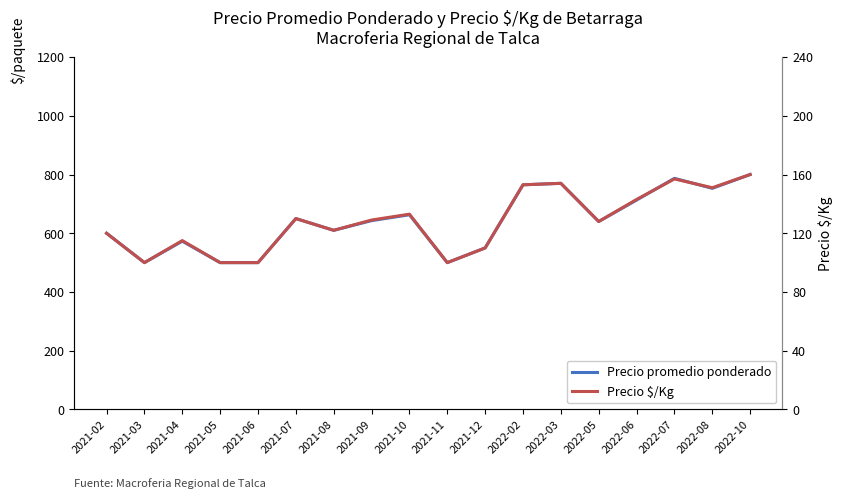

Is the value of Precio $/Kg at 2022-08 greater than the value of Precio promedio ponderado at 2021-09?

No